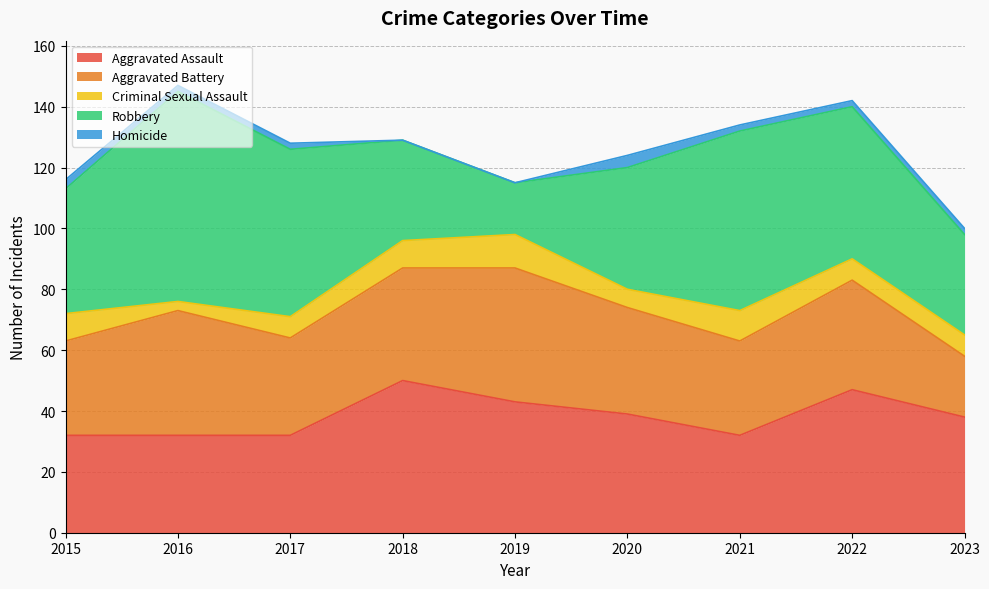

Which series has the largest total across all categories?

Robbery